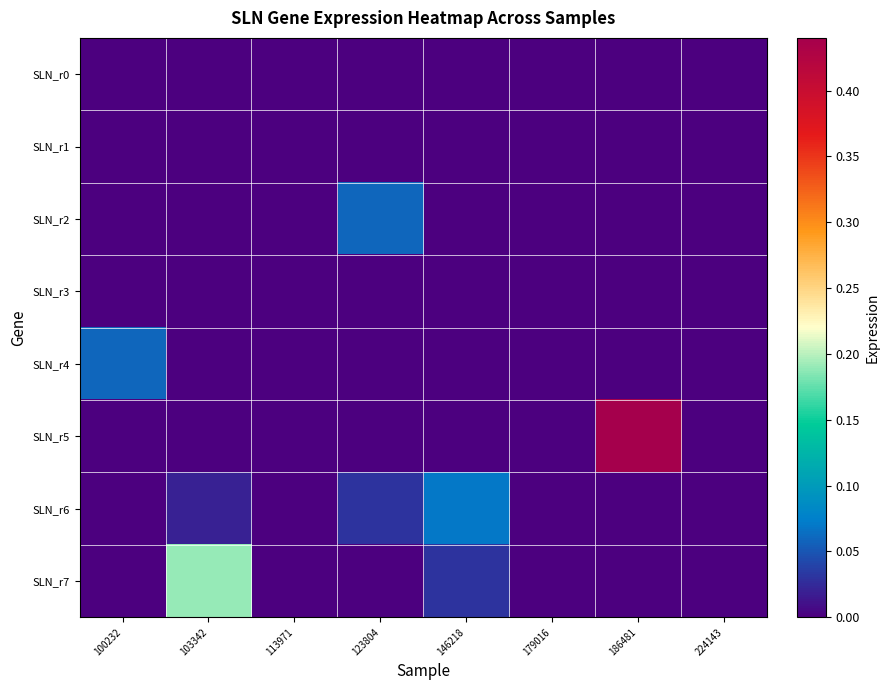

Reading left to right, transcribe all the data shown in this chart.

SLN_r0: 100232=0.0	103342=0.0	113971=0.0	123804=0.0	146218=0.0	179016=0.0	186481=0.0	224143=0.0
SLN_r1: 100232=0.0	103342=0.0	113971=0.0	123804=0.0	146218=0.0	179016=0.0	186481=0.0	224143=0.0
SLN_r2: 100232=0.0	103342=0.0	113971=0.0	123804=0.1	146218=0.0	179016=0.0	186481=0.0	224143=0.0
SLN_r3: 100232=0.0	103342=0.0	113971=0.0	123804=0.0	146218=0.0	179016=0.0	186481=0.0	224143=0.0
SLN_r4: 100232=0.1	103342=0.0	113971=0.0	123804=0.0	146218=0.0	179016=0.0	186481=0.0	224143=0.0
SLN_r5: 100232=0.0	103342=0.0	113971=0.0	123804=0.0	146218=0.0	179016=0.0	186481=0.4	224143=0.0
SLN_r6: 100232=0.0	103342=0.0	113971=0.0	123804=0.0	146218=0.1	179016=0.0	186481=0.0	224143=0.0
SLN_r7: 100232=0.0	103342=0.2	113971=0.0	123804=0.0	146218=0.0	179016=0.0	186481=0.0	224143=0.0